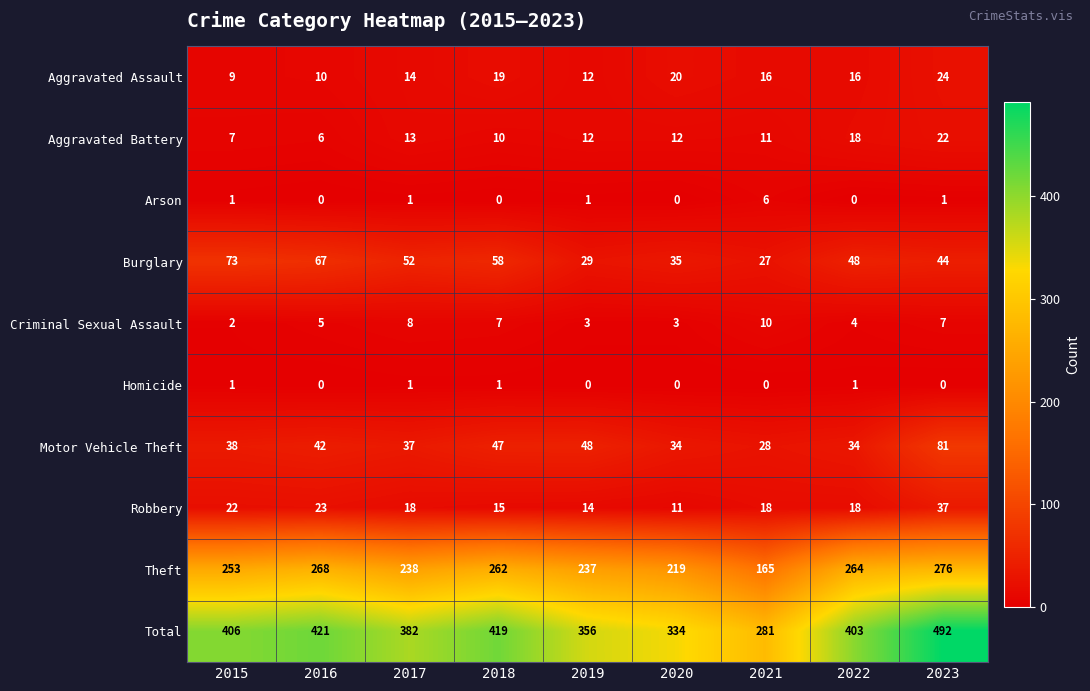

List the series in order of their peak value, lowest first.

Homicide, Arson, Criminal Sexual Assault, Aggravated Battery, Aggravated Assault, Robbery, Burglary, Motor Vehicle Theft, Theft, Total